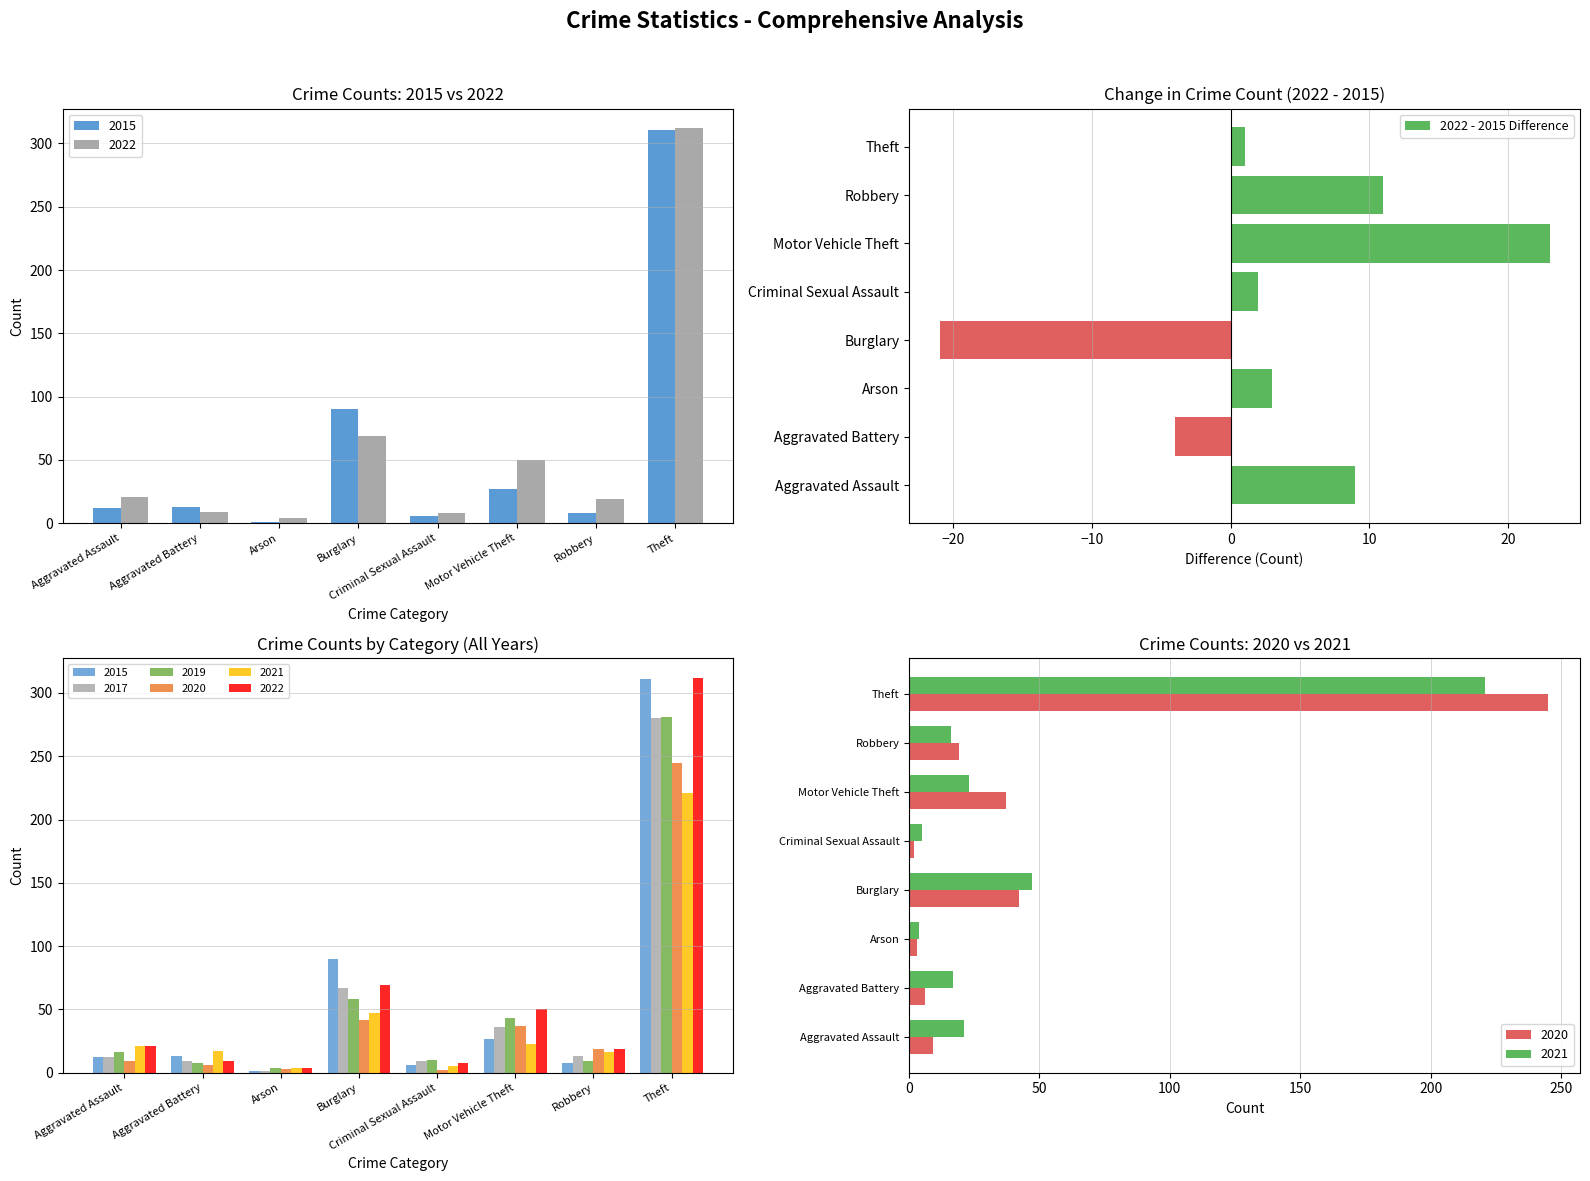

Are the bars grouped side by side (vs. stacked)?

No